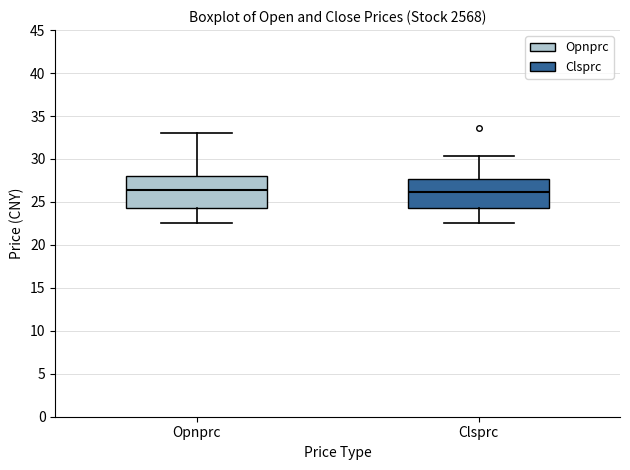

Where is the upper edge of the box for Opnprc on the y-axis? The values are not printed on the chart, so give them approximately, as read against the axis.

28.0